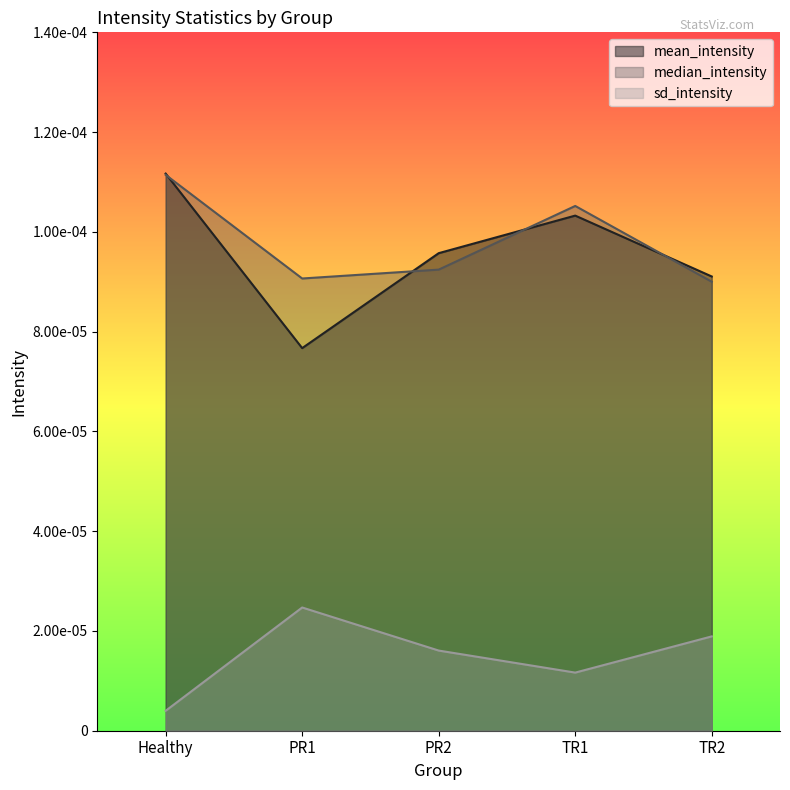

Where is median_intensity nearest to the value 0?

TR2